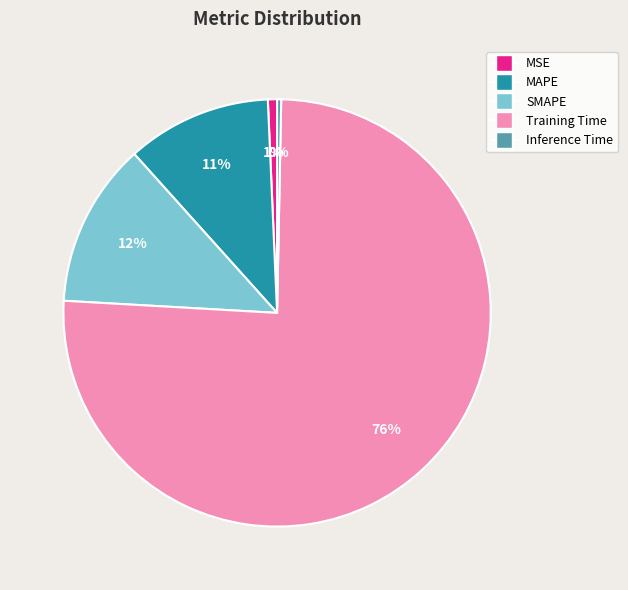

Between SMAPE and MSE, which is larger?

SMAPE